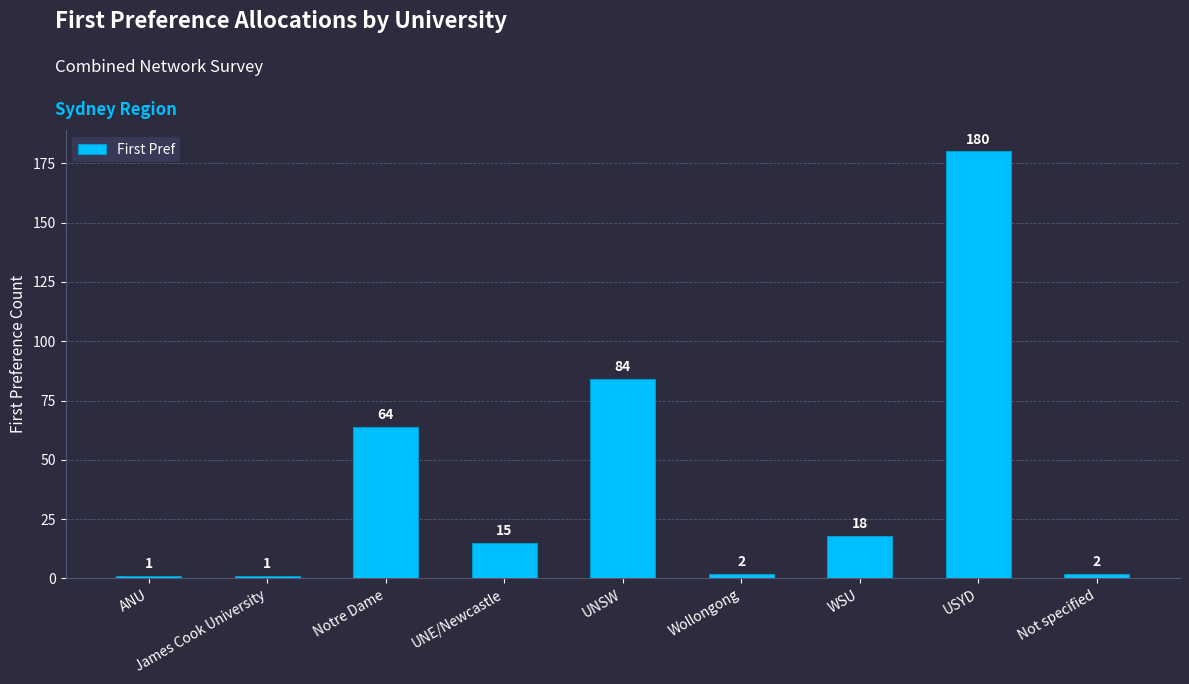

Where does the data first go above 15?

Notre Dame